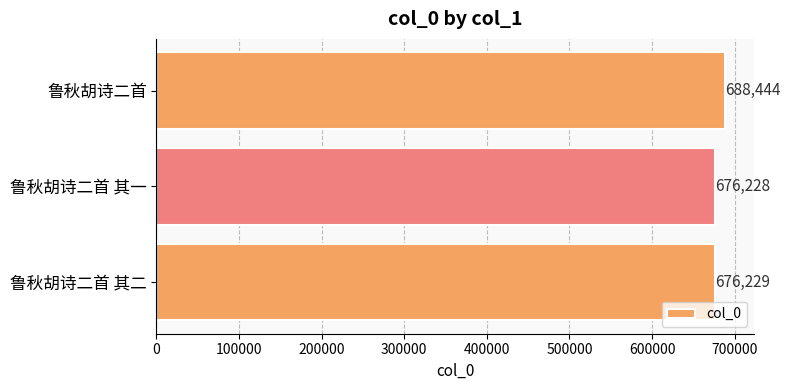

Reading bottom to top, transcribe all the data shown in this chart.

鲁秋胡诗二首 其二=676229	鲁秋胡诗二首 其一=676228	鲁秋胡诗二首=688444